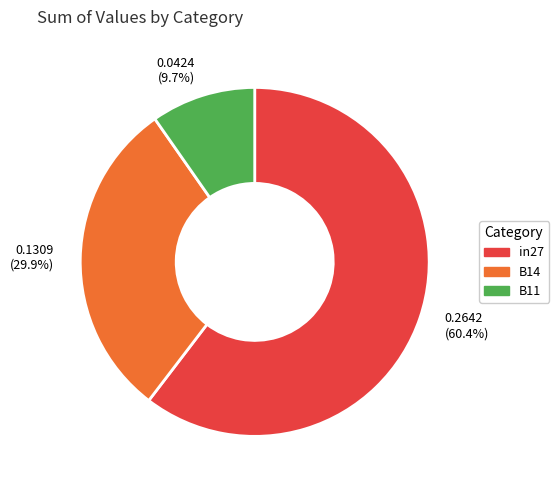

True or false: B11 accounts for 10% of the total.

True